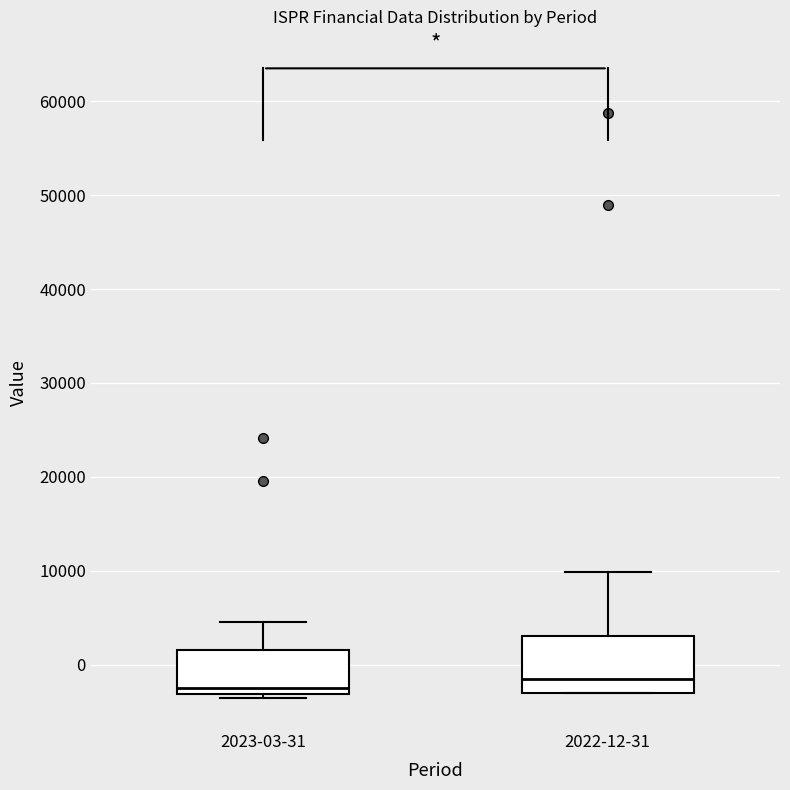

Reading left to right, transcribe this box plot: for each box, give where its median line is, the range the box spans, and where its two whiskers end, as read against the y-axis. The values are not printed on the chart, so give them approximately, as read against the axis.

2023-03-31: median -2000, box -3000 to 2000, whiskers -3000 (just below the box's lower edge) to 5000
2022-12-31: median -1000, box -3000 to 3000, whiskers -3000 to 10000